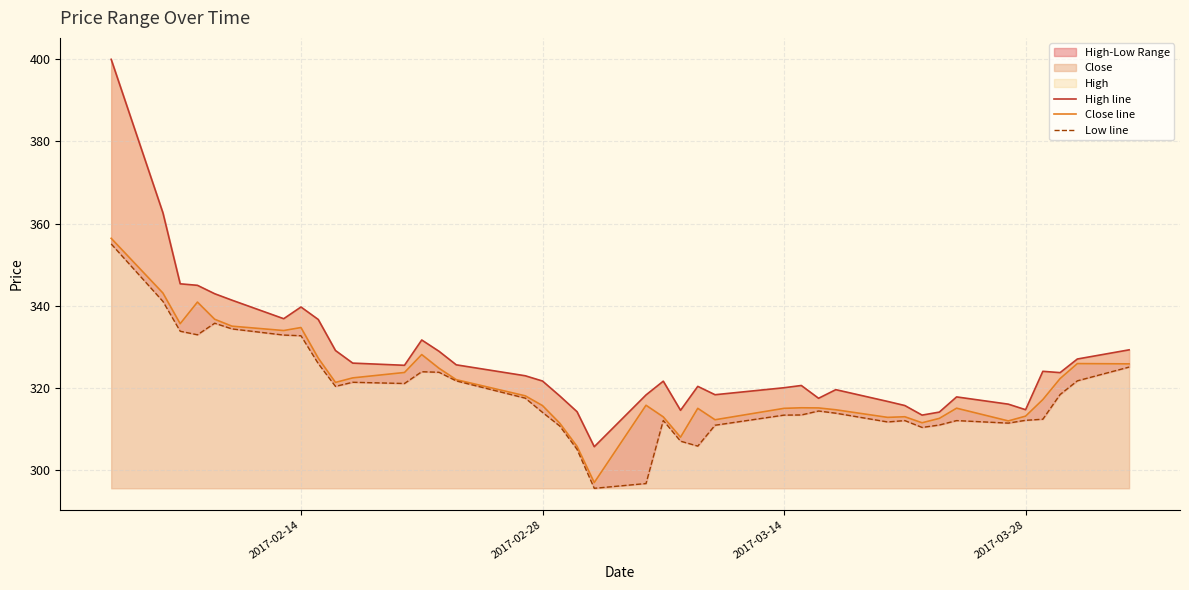

True or false: Close has a value of 315.6 at 2017-02-28.

True